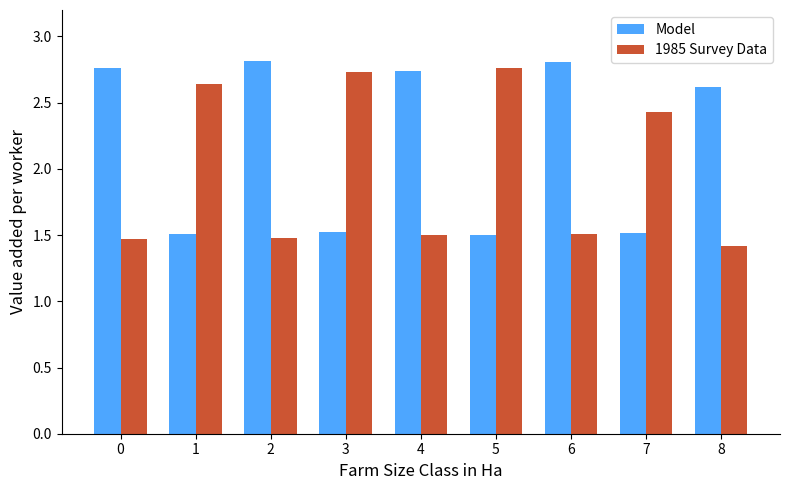

Are the bars grouped side by side (vs. stacked)?

Yes